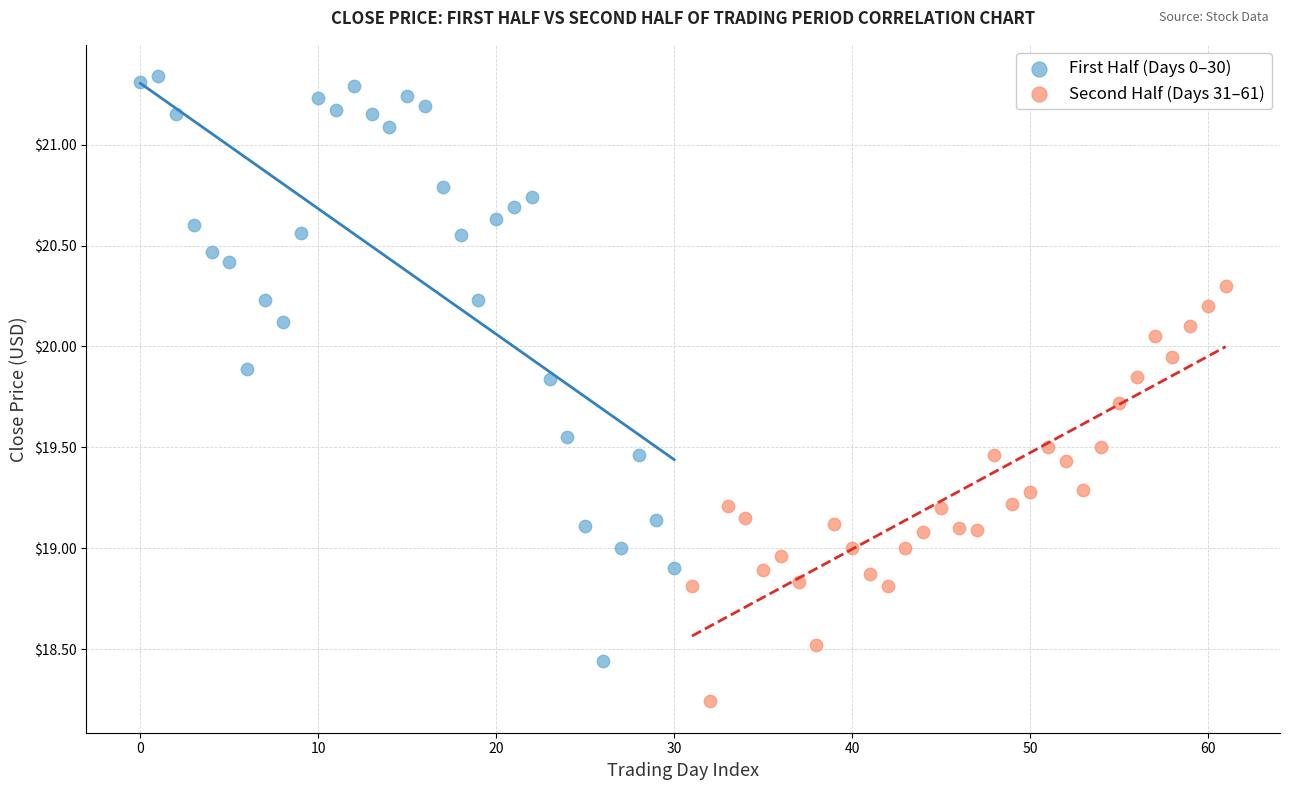

What are all the series names shown in the legend?

First Half (Days 0–30), Second Half (Days 31–61)